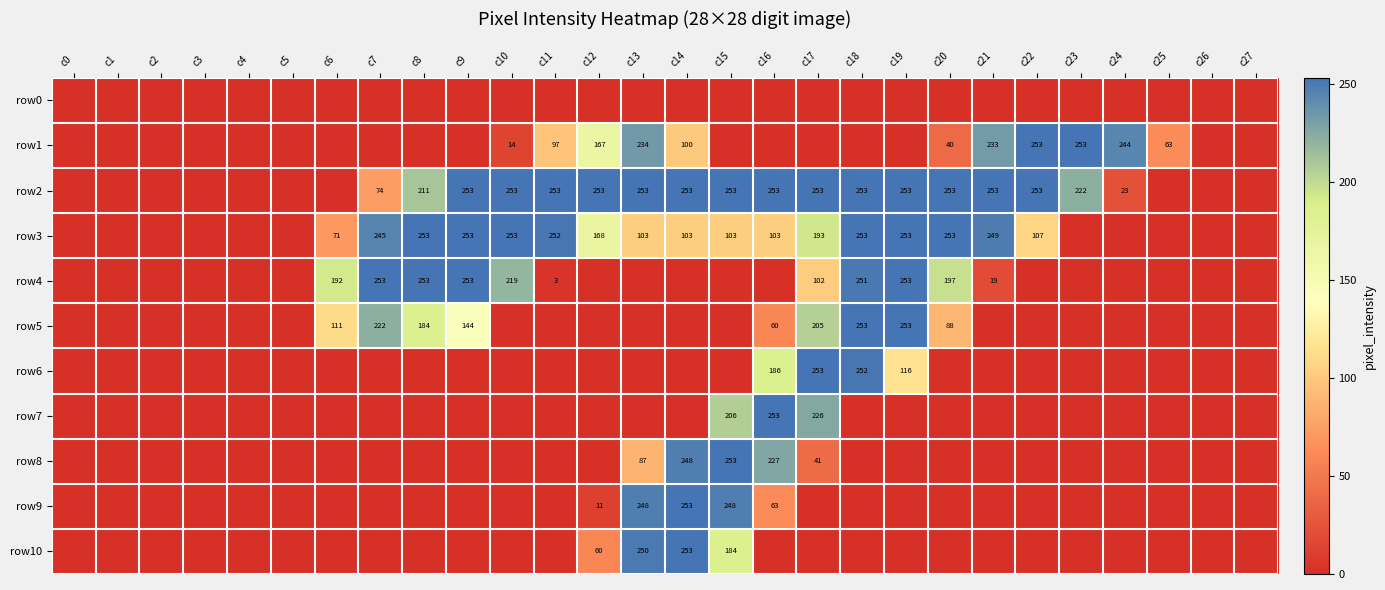

The value of row6 at c17 is 103. True or false?

False